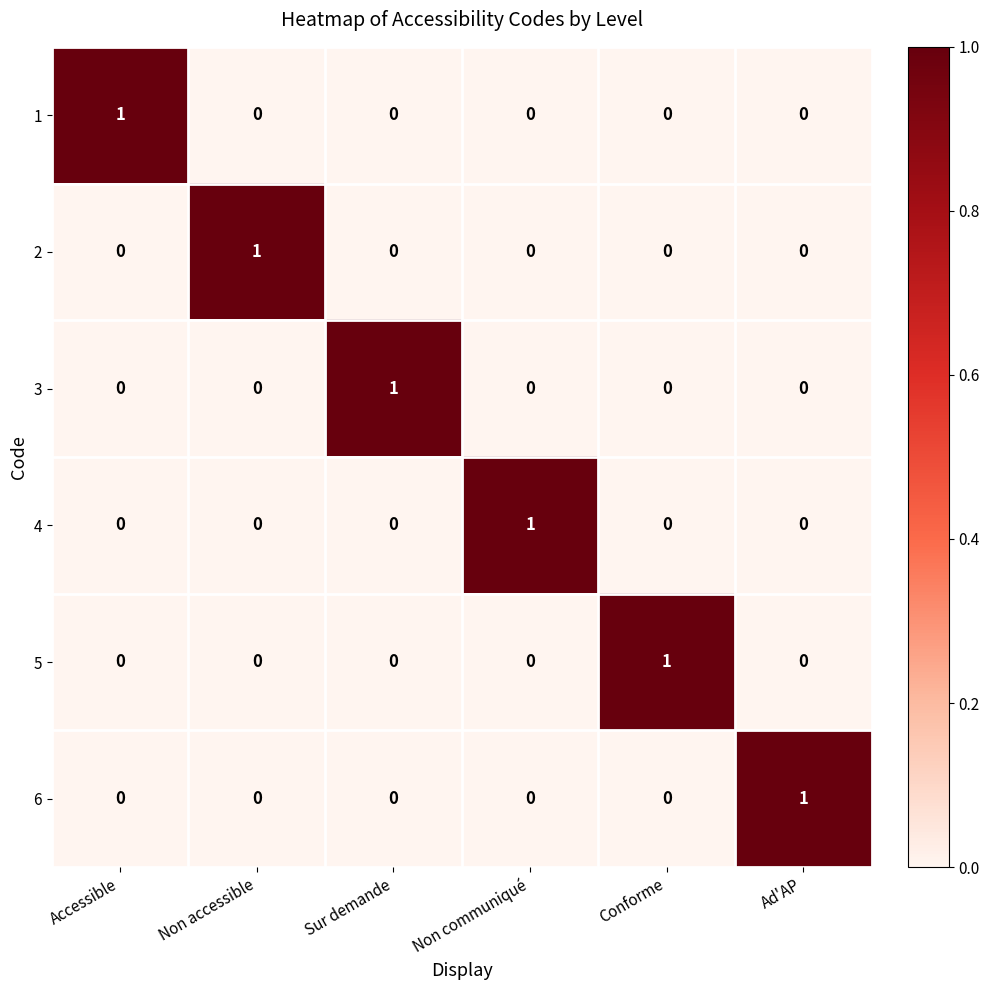

Is it true that 5 equals 1 at Conforme?

True